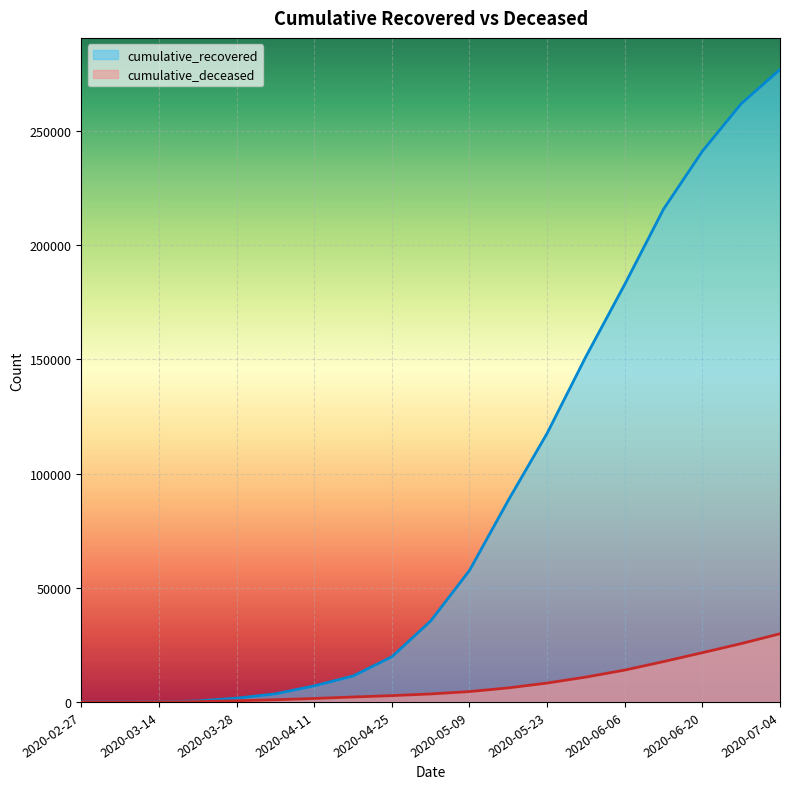

What is the difference between the cumulative_recovered values at 2020-04-18 and 2020-03-21?

10931